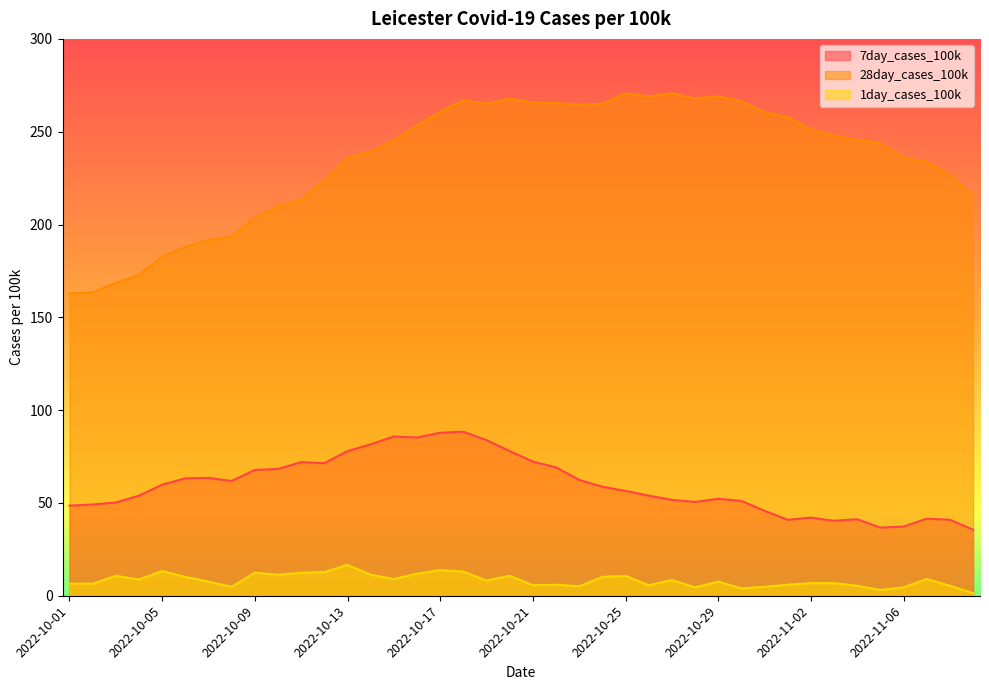

How many data points in 1day_cases_100k are above 8?

20